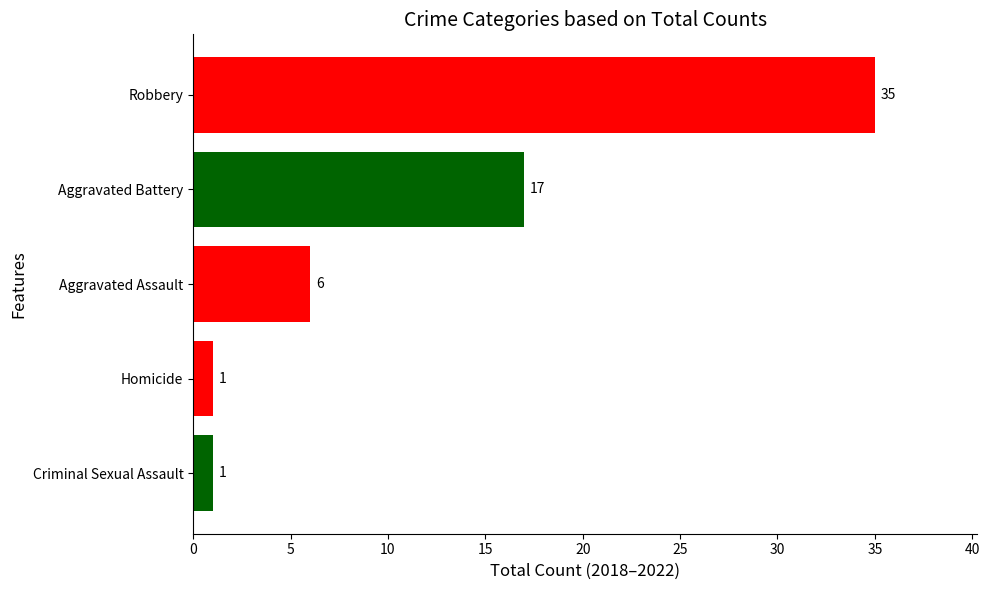

What is the change in value from Criminal Sexual Assault to Aggravated Assault?

+5